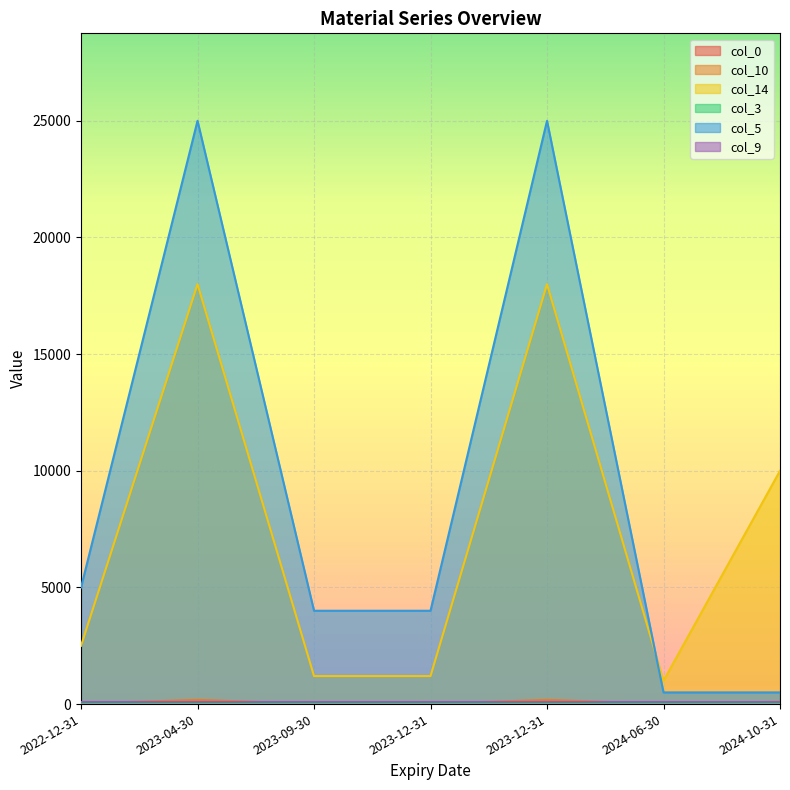

Which series has the largest total across all categories?

col_5